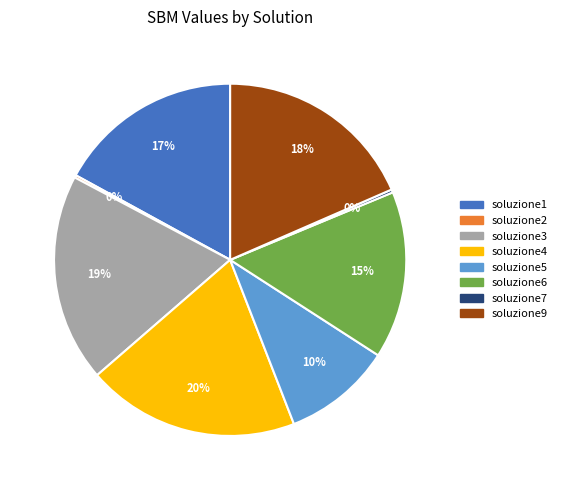

To the nearest percent, what is the difference between the soluzione9 and soluzione6 slice percentages?

3%